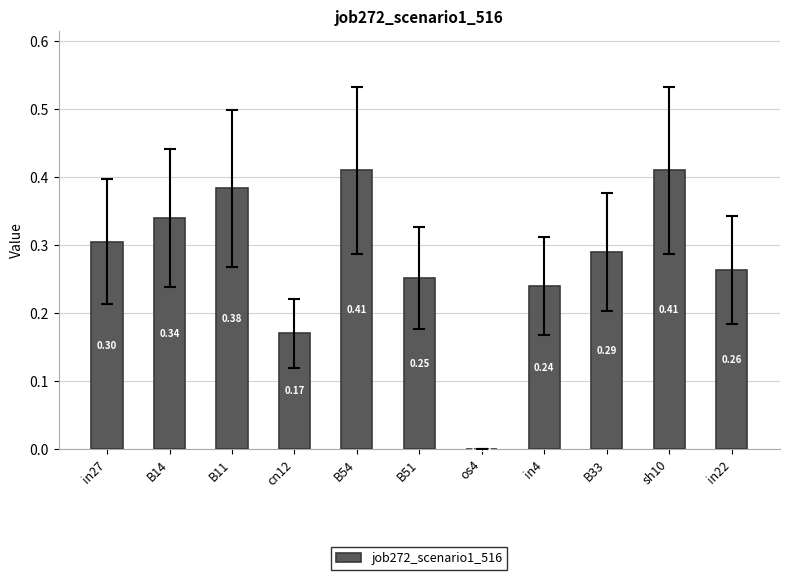

Between in27 and B33, which is larger?

in27